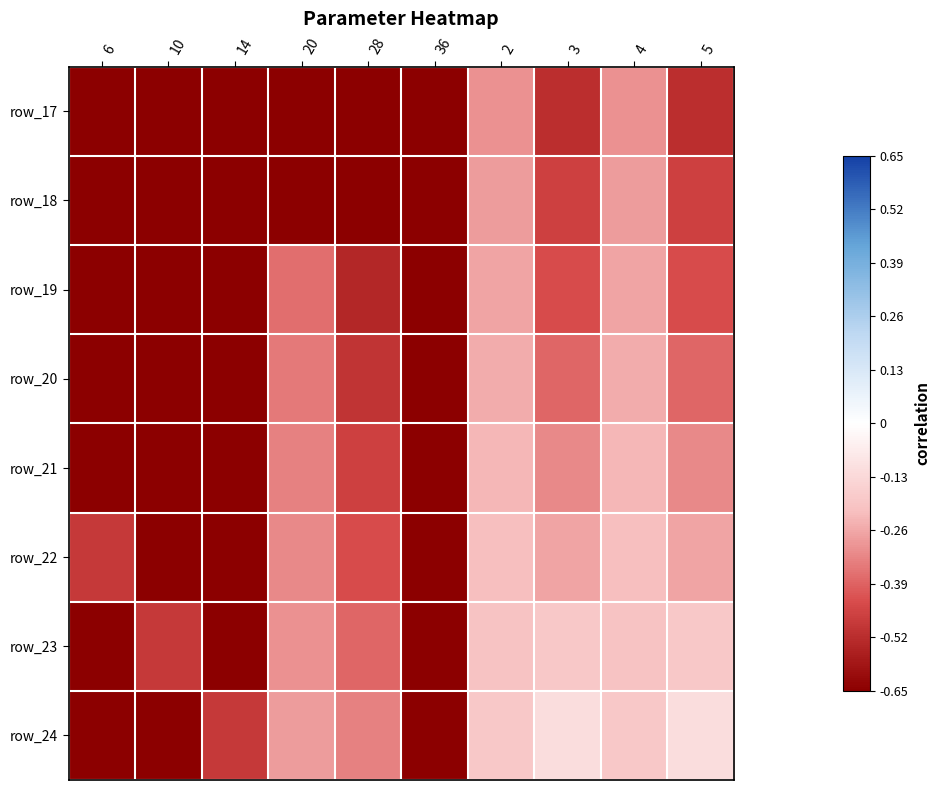

Count the number of data series in this chart.

8